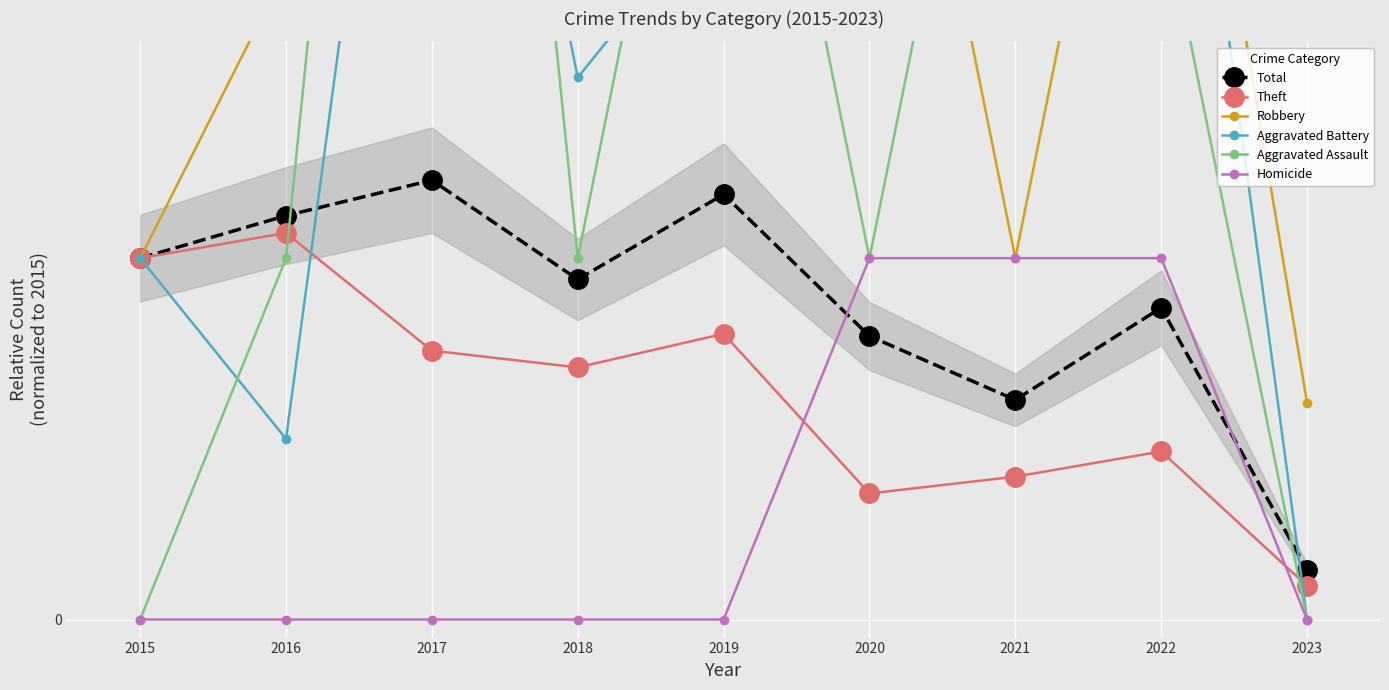

What is the total value across all series at 2023?

0.8